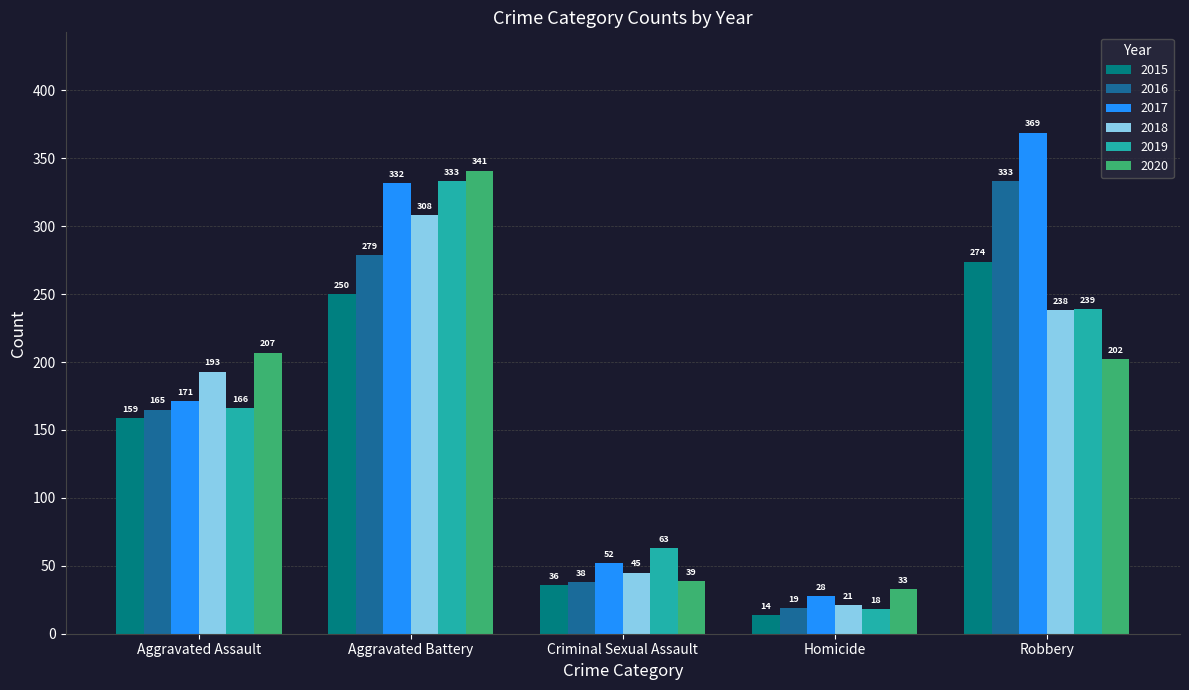

Reading right to left, list all the values displayed in this chart.

2015: Robbery=274	Homicide=14	Criminal Sexual Assault=36	Aggravated Battery=250	Aggravated Assault=159
2016: Robbery=333	Homicide=19	Criminal Sexual Assault=38	Aggravated Battery=279	Aggravated Assault=165
2017: Robbery=369	Homicide=28	Criminal Sexual Assault=52	Aggravated Battery=332	Aggravated Assault=171
2018: Robbery=238	Homicide=21	Criminal Sexual Assault=45	Aggravated Battery=308	Aggravated Assault=193
2019: Robbery=239	Homicide=18	Criminal Sexual Assault=63	Aggravated Battery=333	Aggravated Assault=166
2020: Robbery=202	Homicide=33	Criminal Sexual Assault=39	Aggravated Battery=341	Aggravated Assault=207